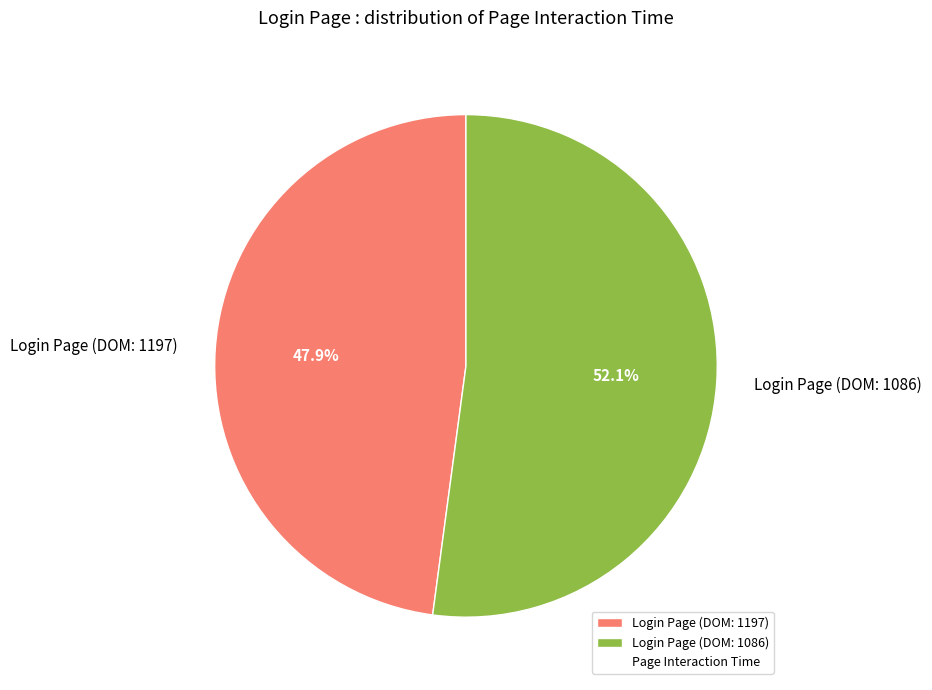

True or false: Login Page (DOM: 1197) accounts for 59% of the total.

False